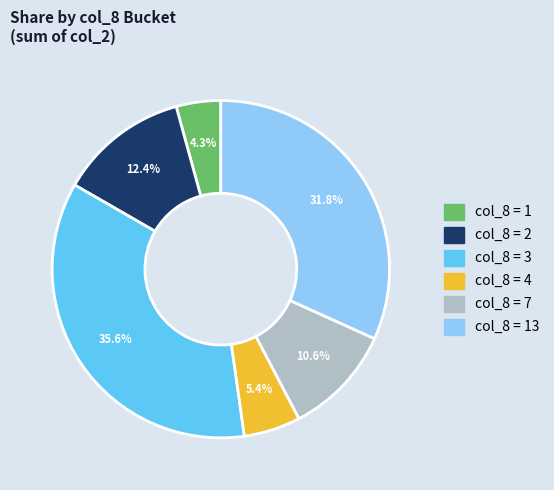

Does any single category account for the majority?

No